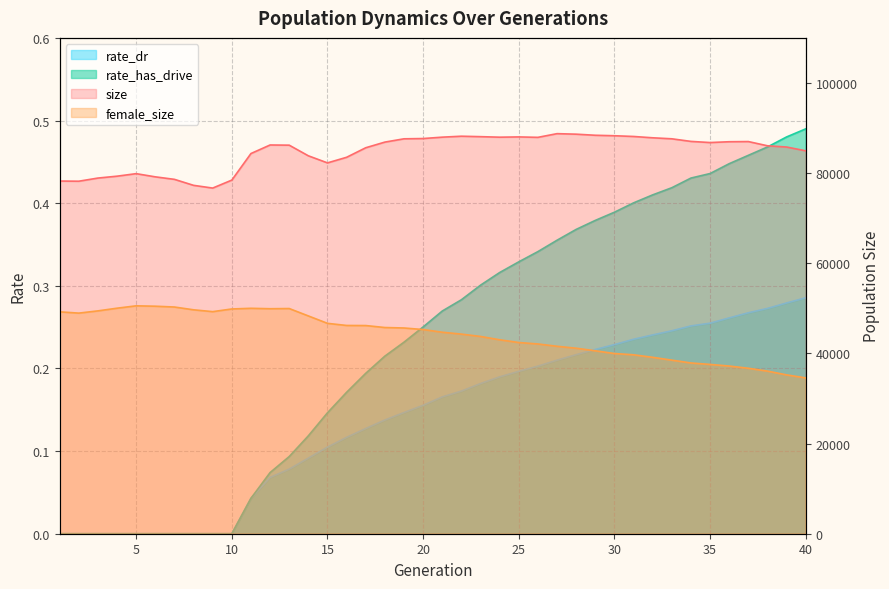

True or false: rate_dr has more than 0 interior local peaks.

False